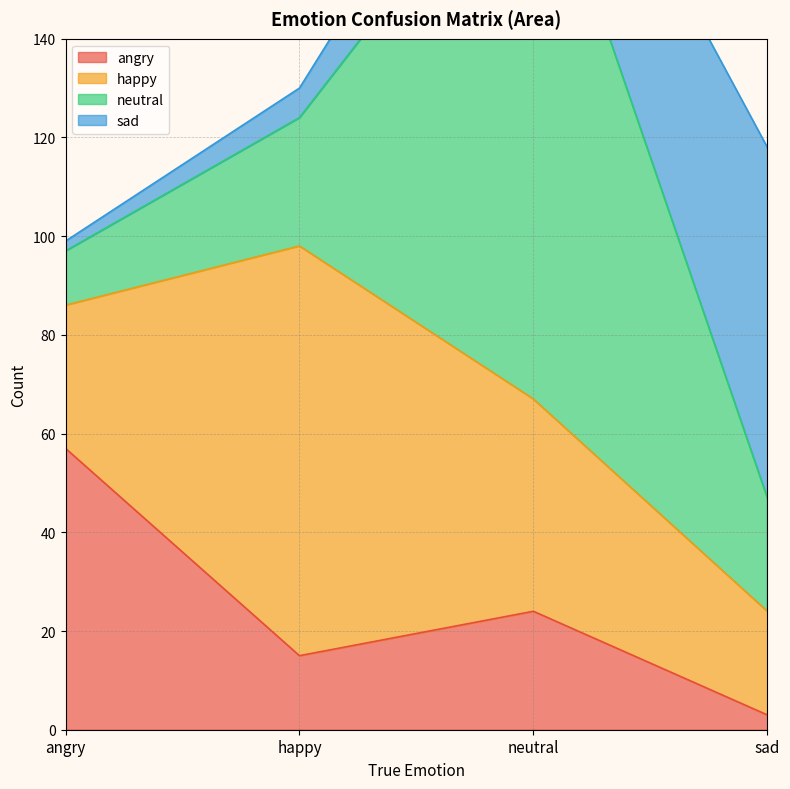

How many interior local peaks does the angry series have?

1